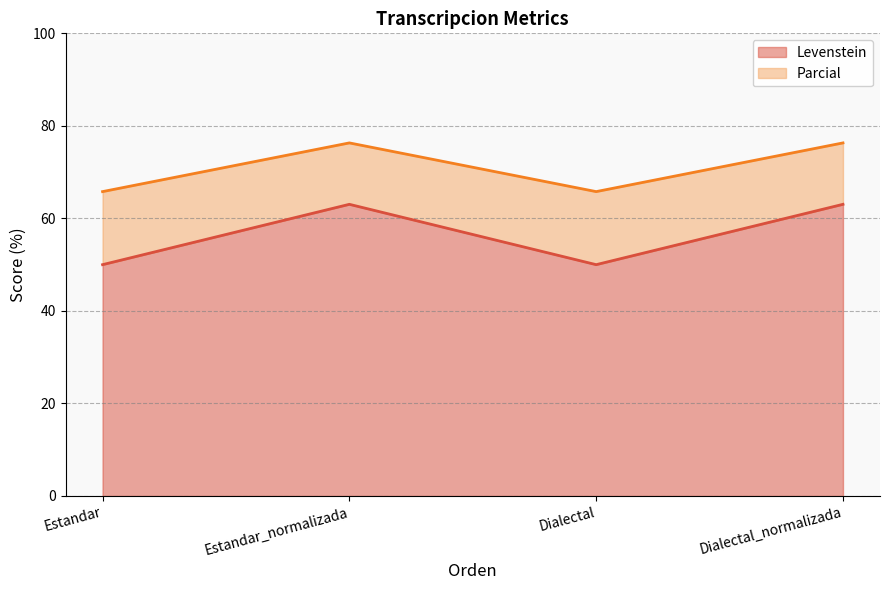

What is the label of the 3rd point from the left?

Dialectal